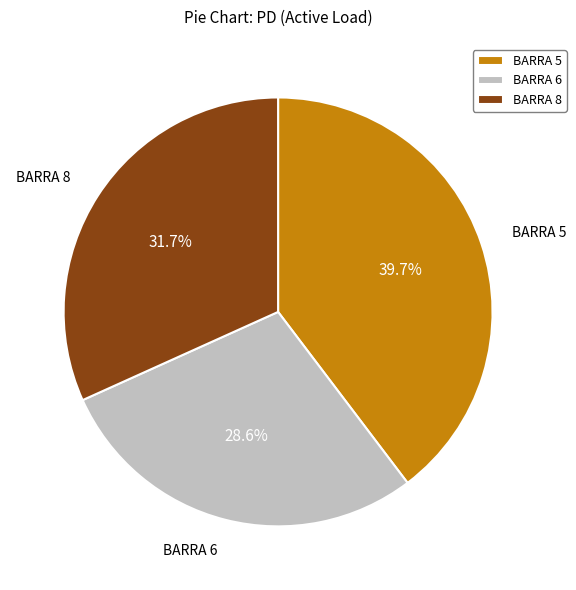

What percentage is the BARRA 8 slice, to the nearest percent?

32%